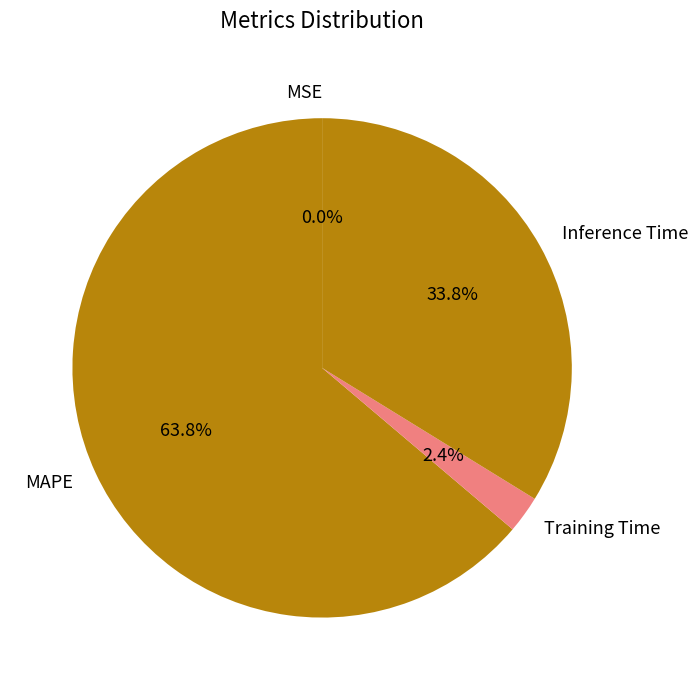

To the nearest percent, what is the difference between the largest and smallest slice percentages?

64%